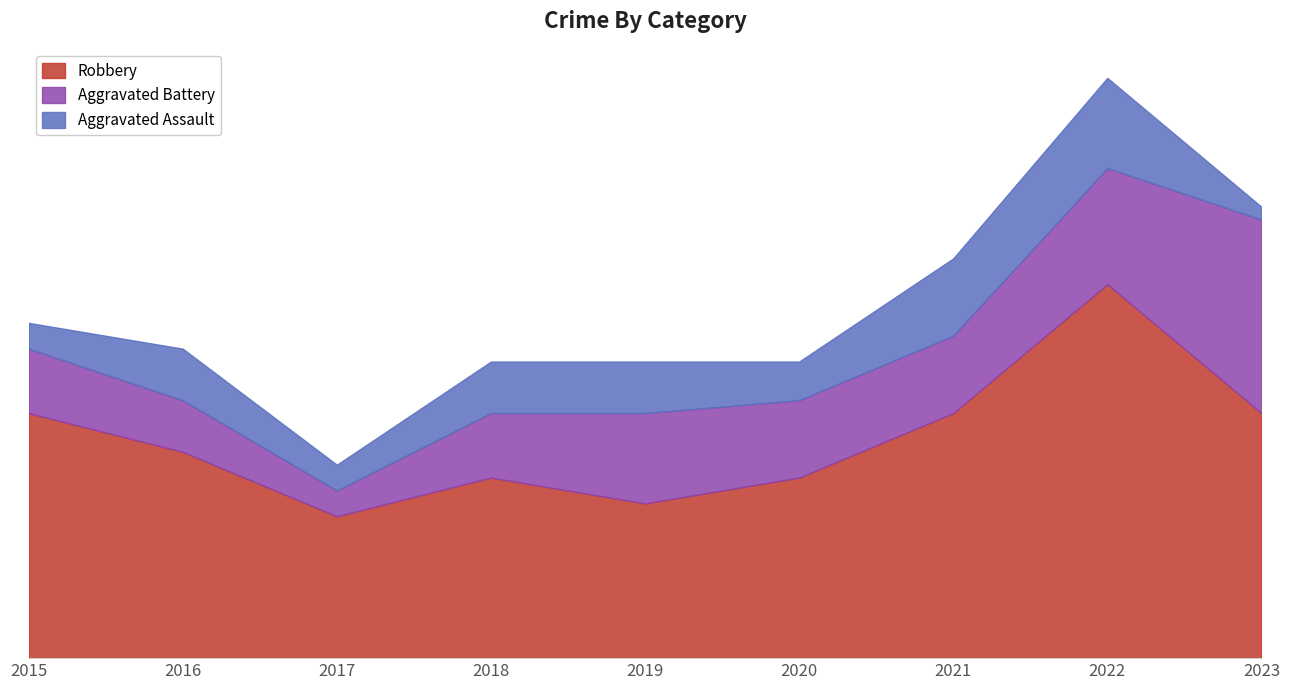

What is the approximate value of Aggravated Battery at 2023, to the nearest 5?

15